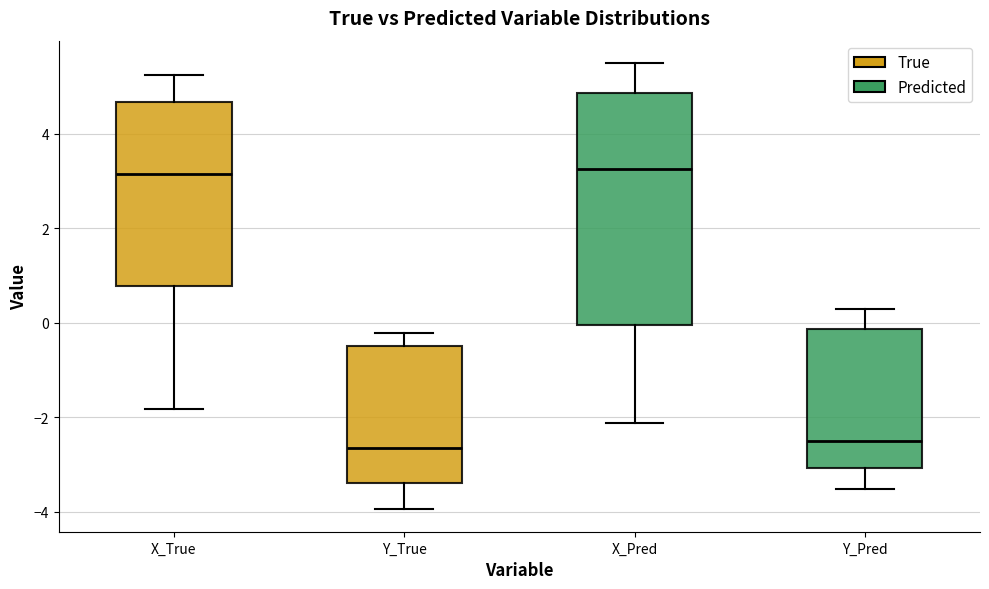

Where does the median line of the box for Y_True sit on the y-axis? The values are not printed on the chart, so give them approximately, as read against the axis.

-2.6